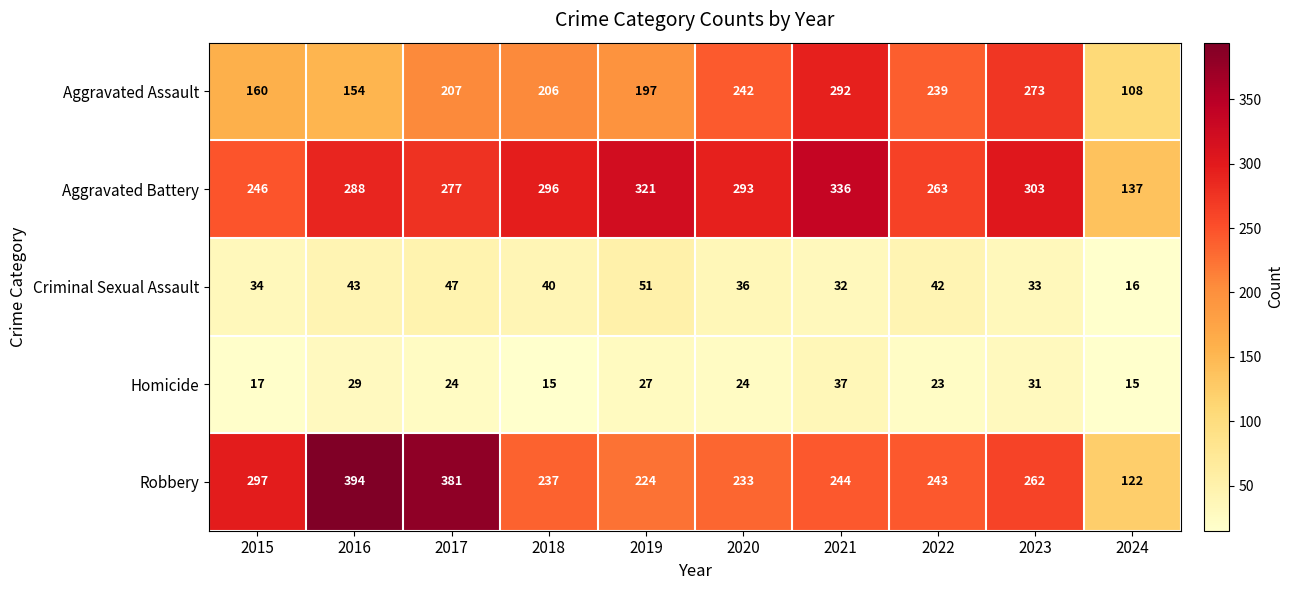

True or false: Criminal Sexual Assault has a value of 6 at 2024.

False